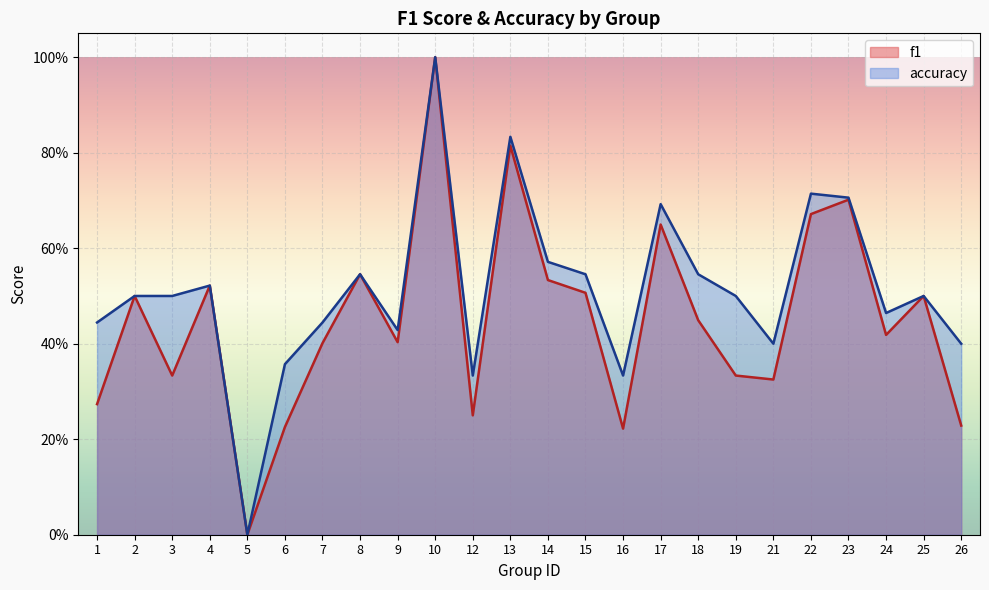

At which label does f1 reach its minimum?

5